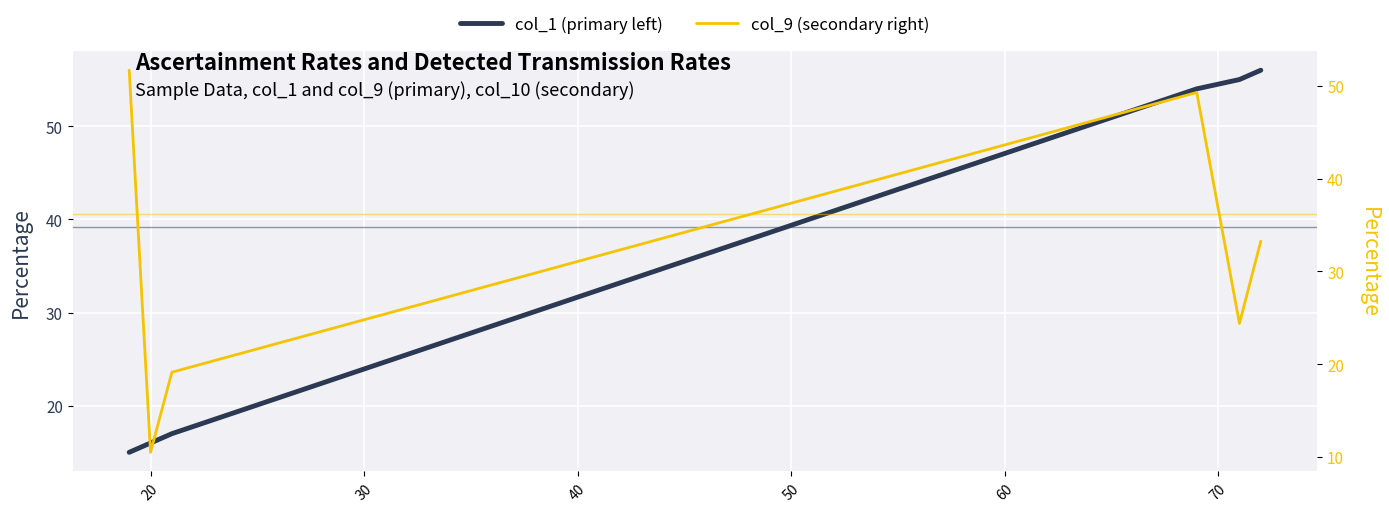

What is the value of the col_1 (primary left) point at the 1st from the left?

15.0